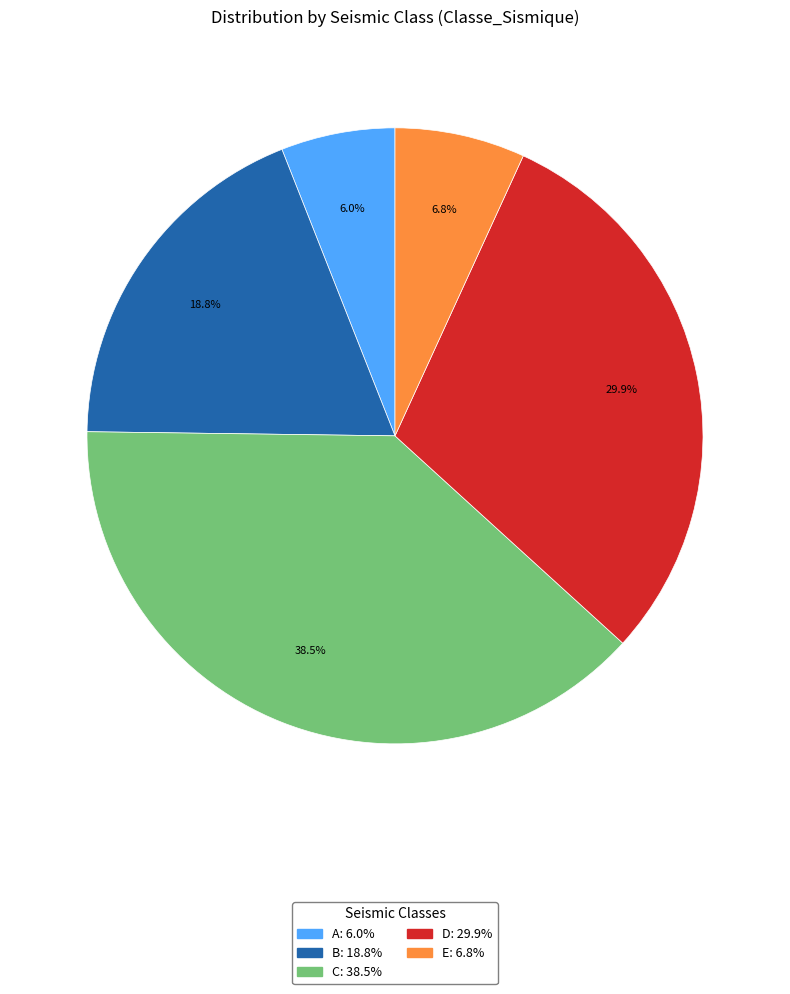

Which slice is the largest?

C